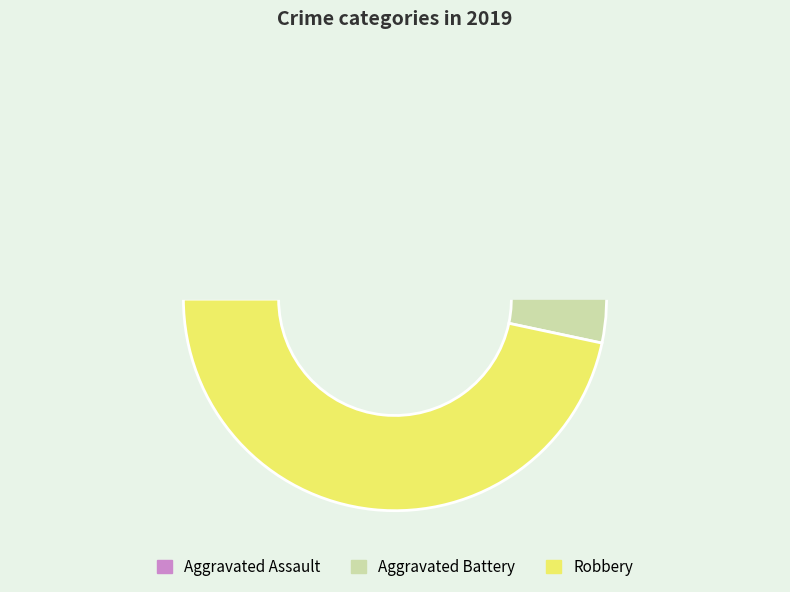

The Aggravated Battery slice represents 51% of the pie. True or false?

False